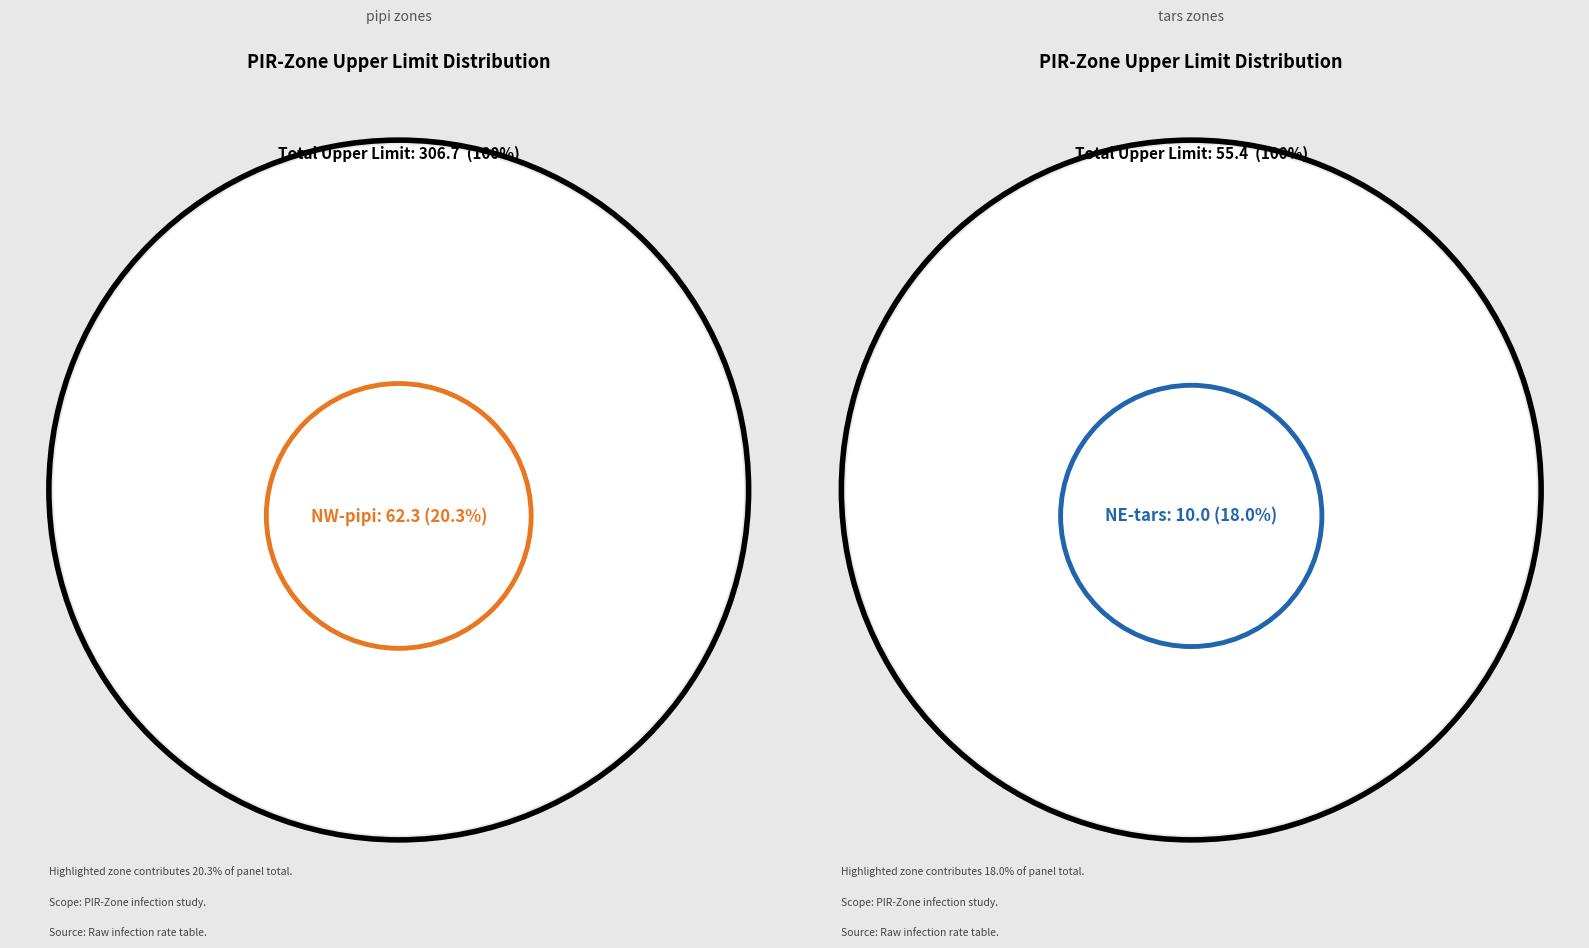

How much of the chart is everything except SW-tars?

97.0%